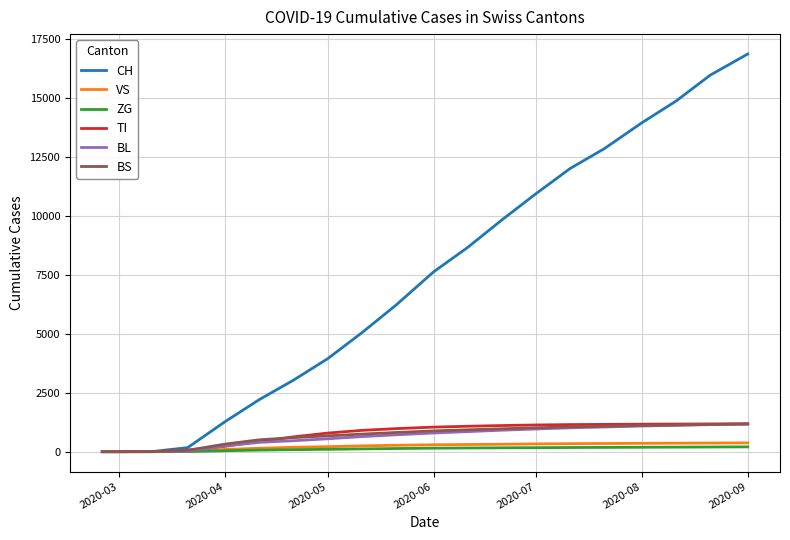

Which series has the largest total across all categories?

CH